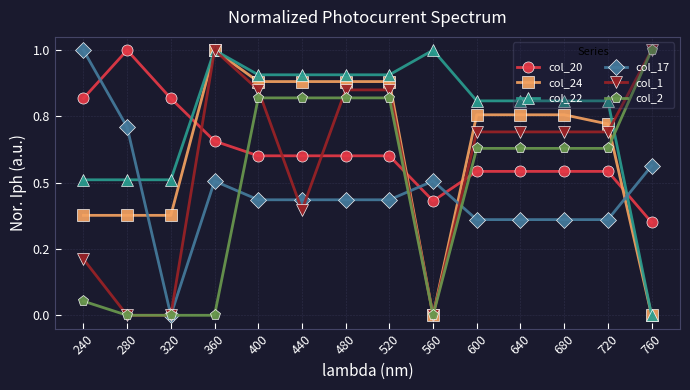

Does the chart have visible grid lines?

Yes